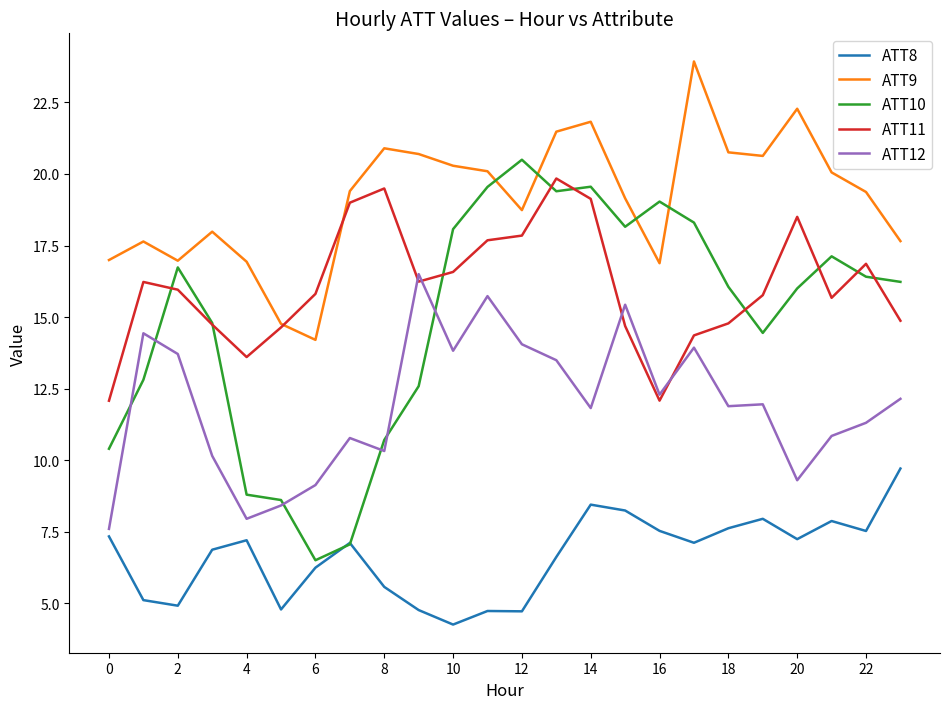

What is the highest value of the ATT12 series?

16.5